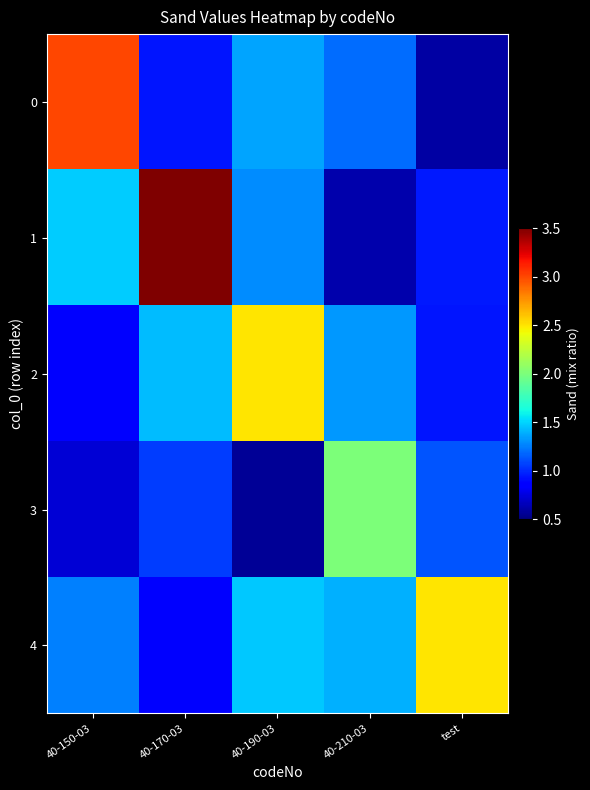

What is the maximum value shown in the chart?

3.5